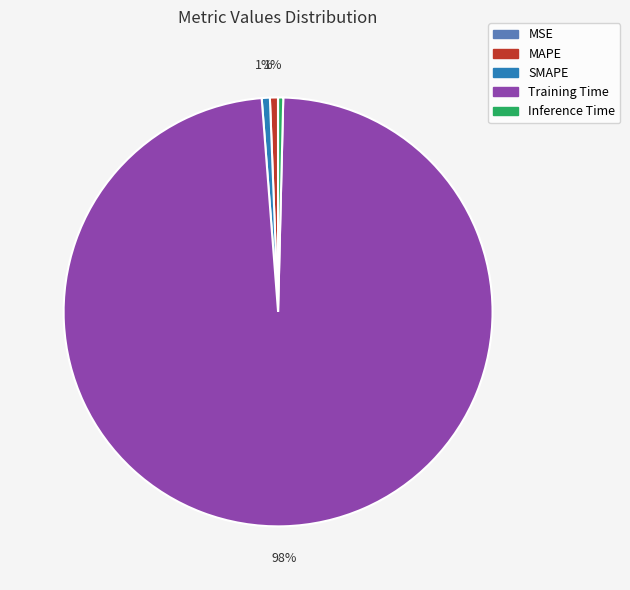

Which category accounts for the majority?

Training Time